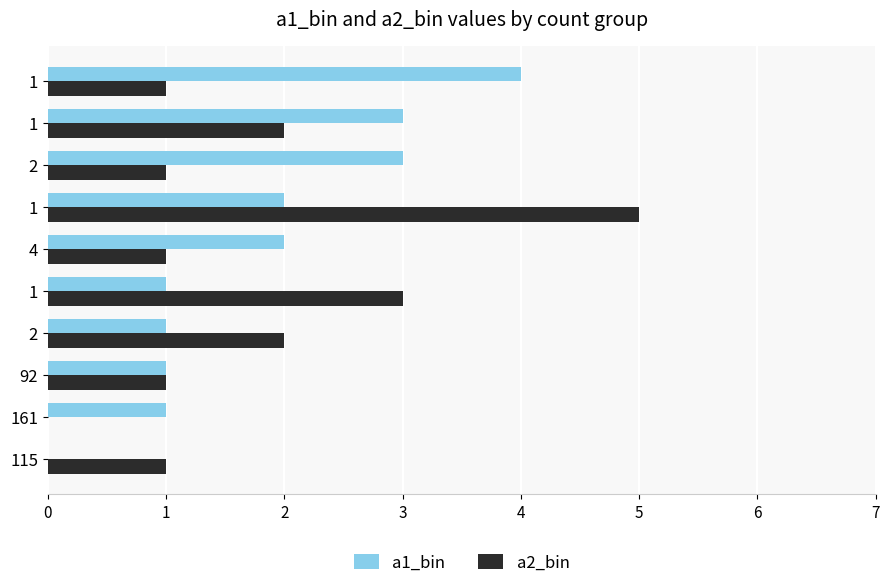

What is the value of the a1_bin bar at the 6th from the left?

2